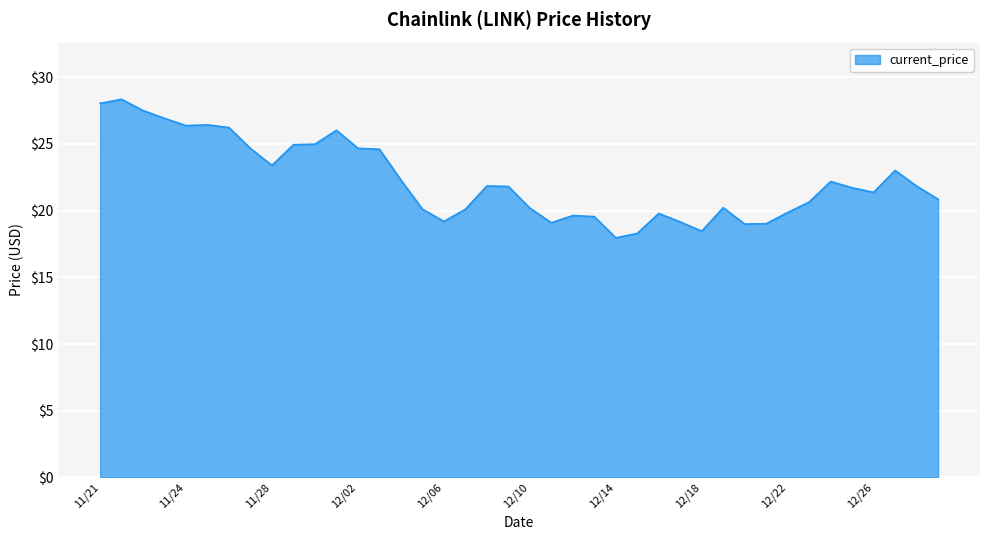

How many lines are shown in the chart?

1